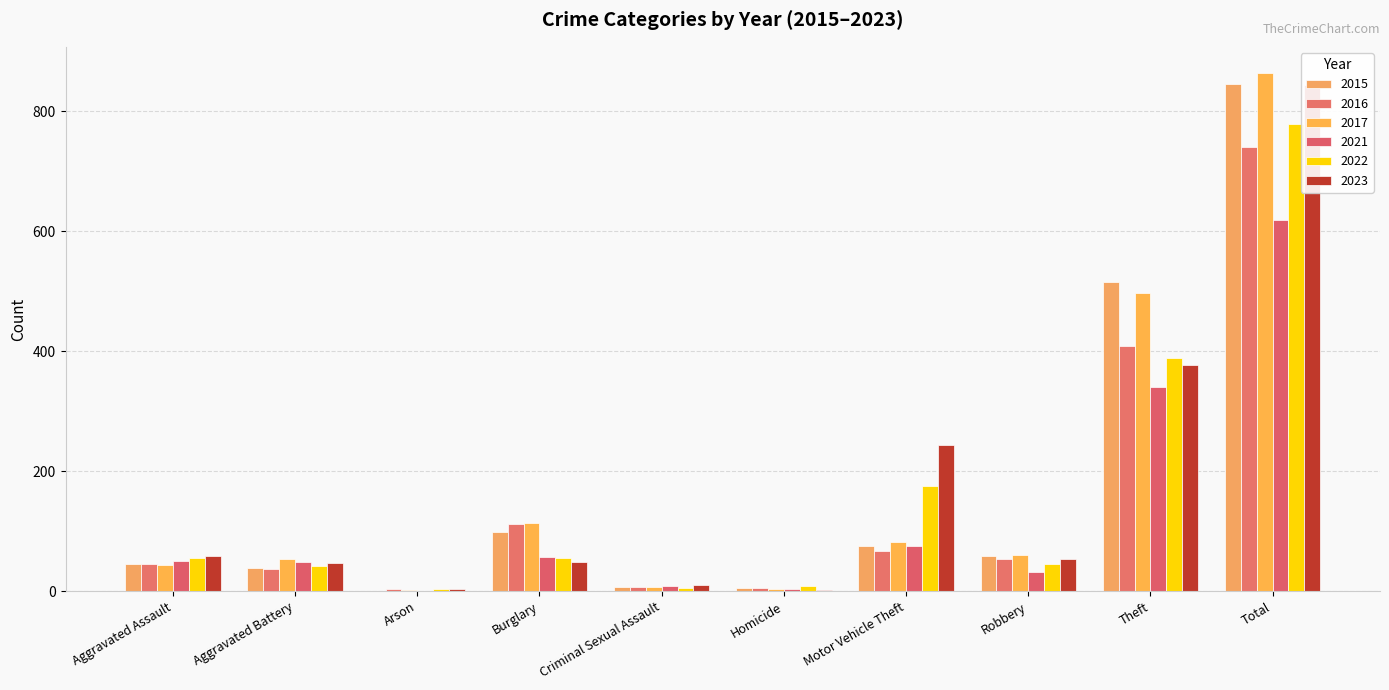

Which series changed the most between Burglary and Motor Vehicle Theft?

2023